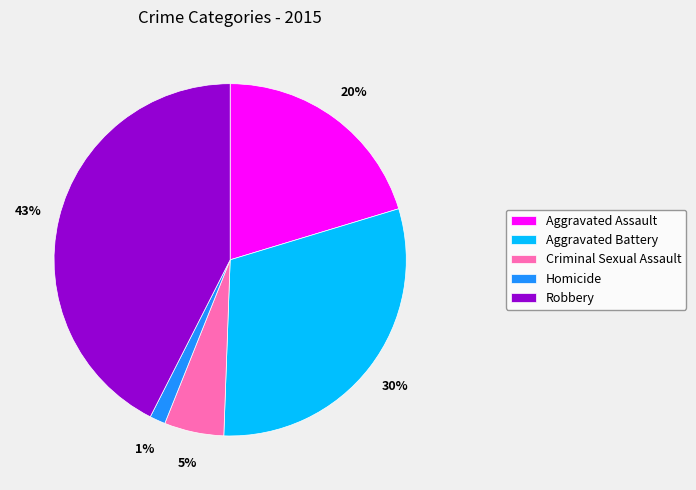

Is the sum of Homicide and Criminal Sexual Assault greater than half?

No